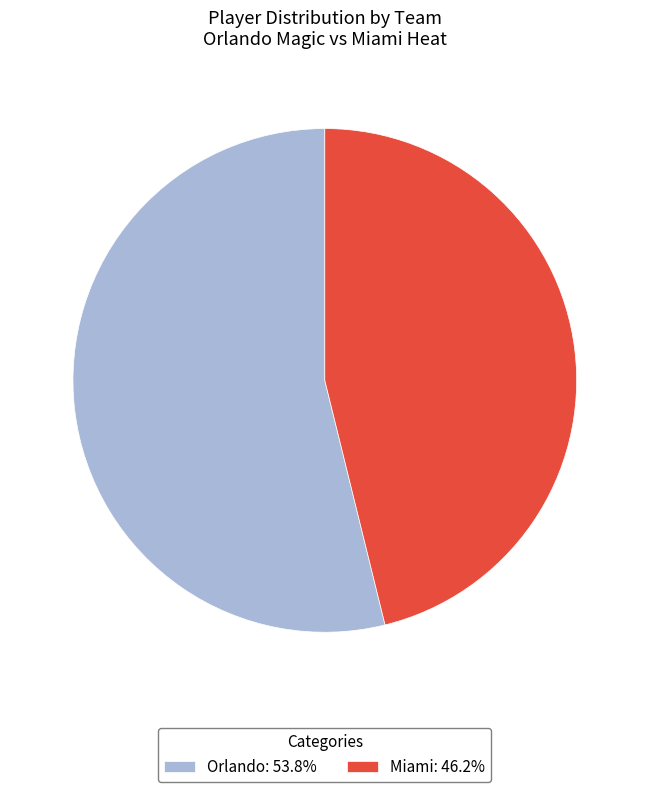

Does Orlando: 53.8% account for over 50% of the chart?

Yes